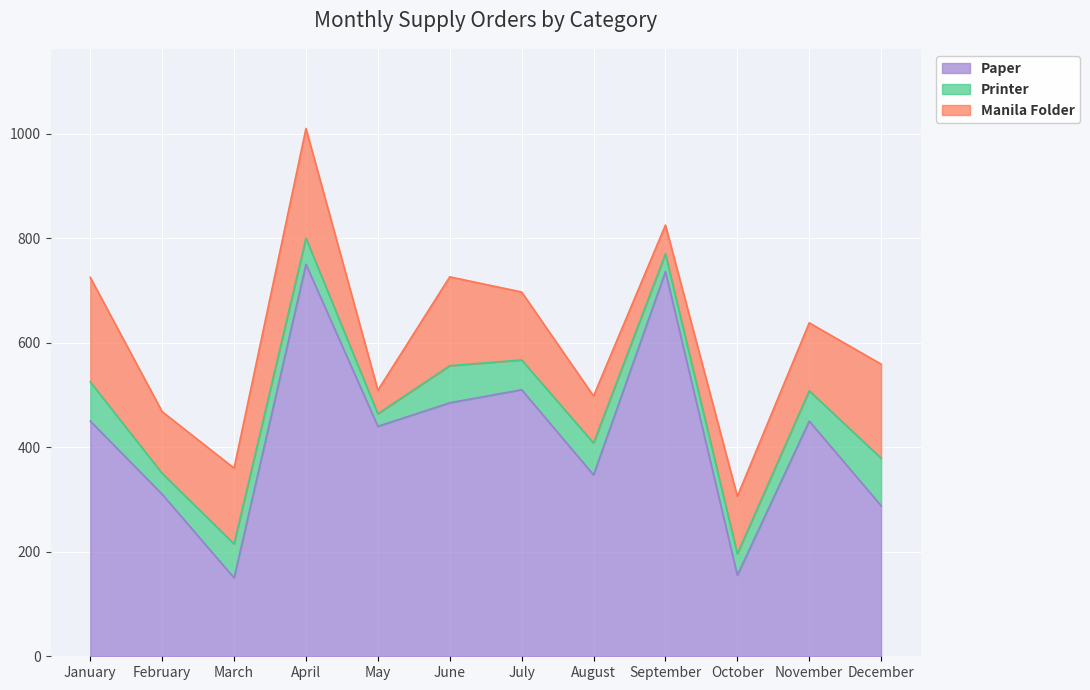

How many series are shown in this chart?

3